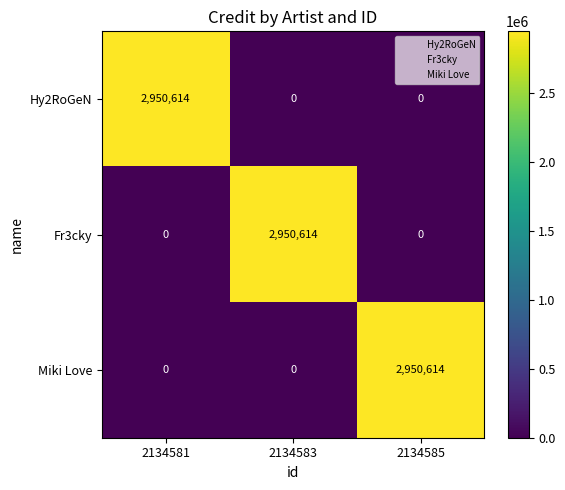

What is the total value across all series at 2134583?

2950614